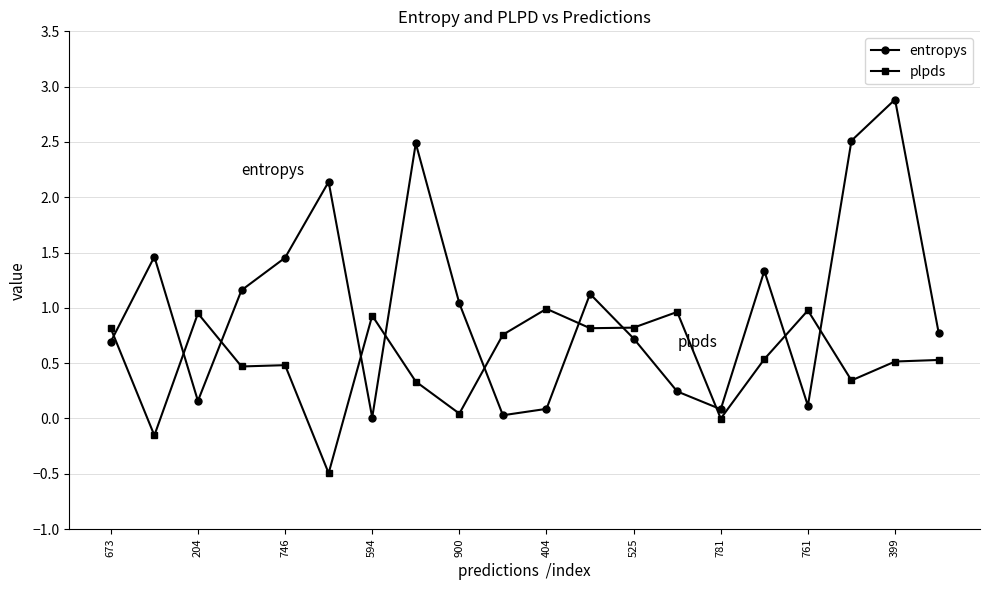

What is the lowest value of the plpds series?

-0.5